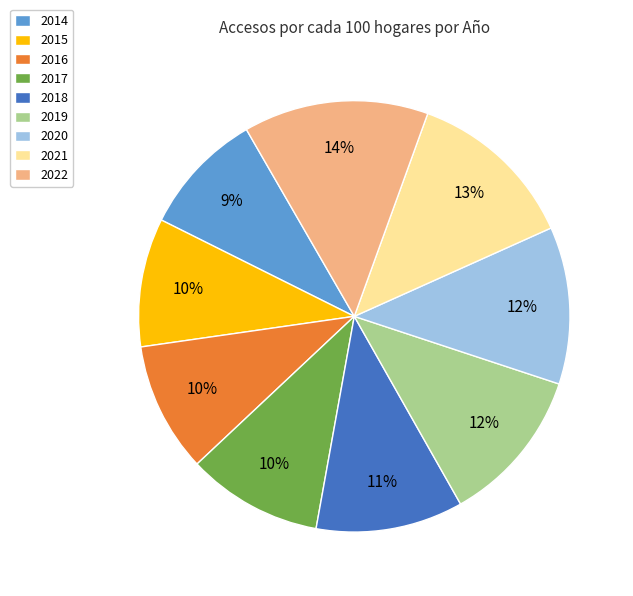

Between 2020 and 2016, which is larger?

2020